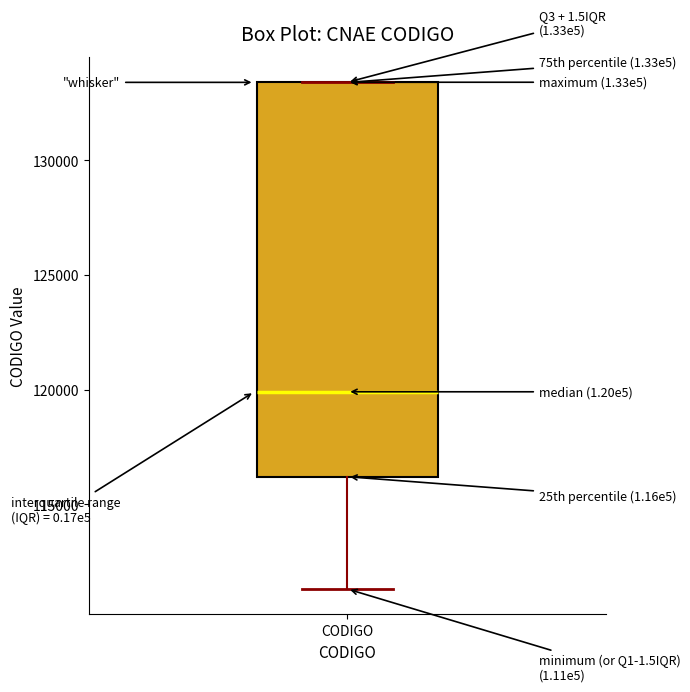

Read this box plot against the y-axis: the position of the median line, the range covered by the box, and the ends of both whiskers. The values are not printed on the chart, so give them approximately, as read against the axis.

median 120000, box 116000 to 133500, whiskers 111500 to 133500